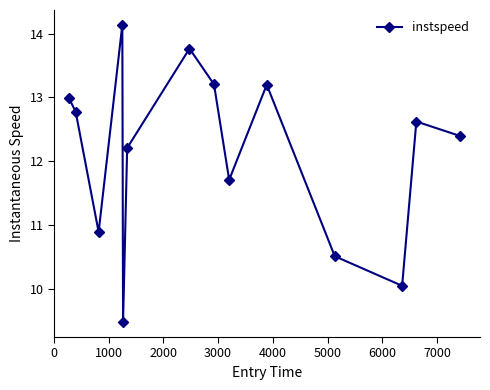

What is the value of the 7th point from the left?

13.8